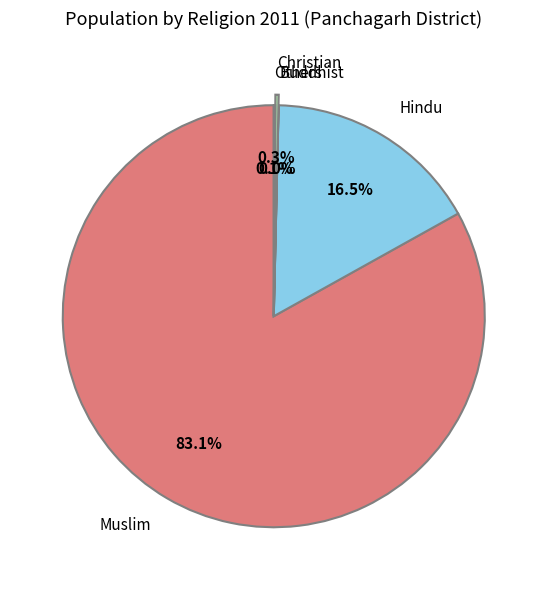

What is the majority slice?

Muslim